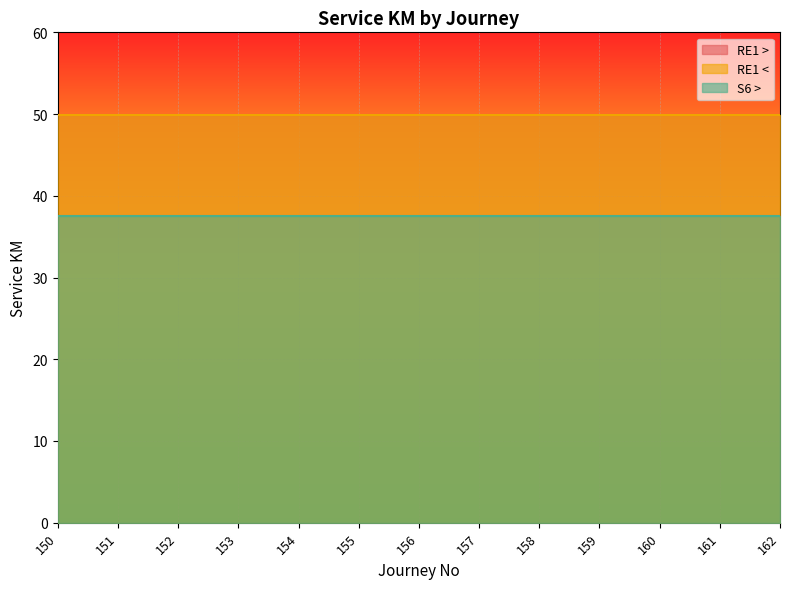

What is the minimum value for S6 >?

37.6